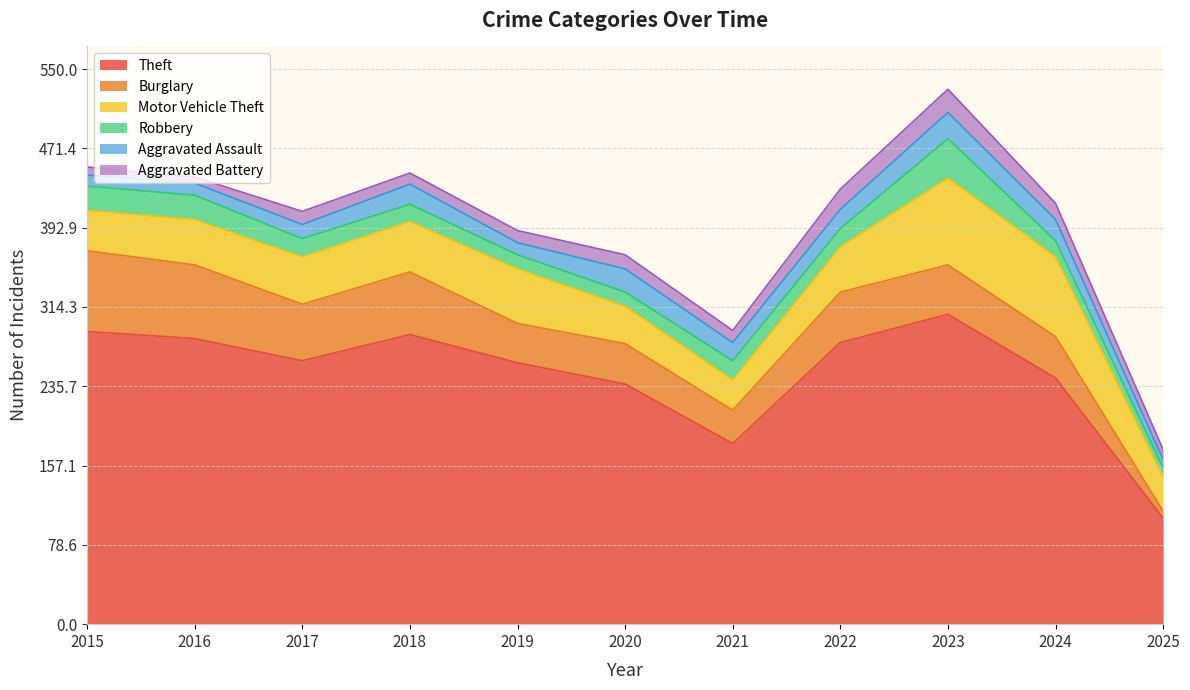

At which category does Aggravated Assault reach its first local valley?

2019